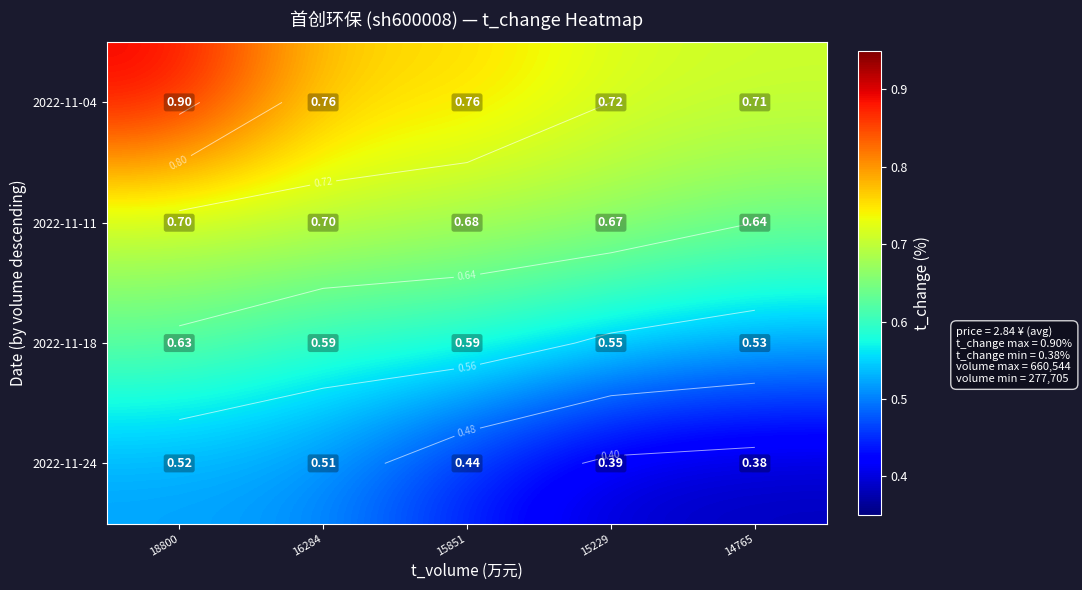

At which category is the sum across all series the highest?

18800